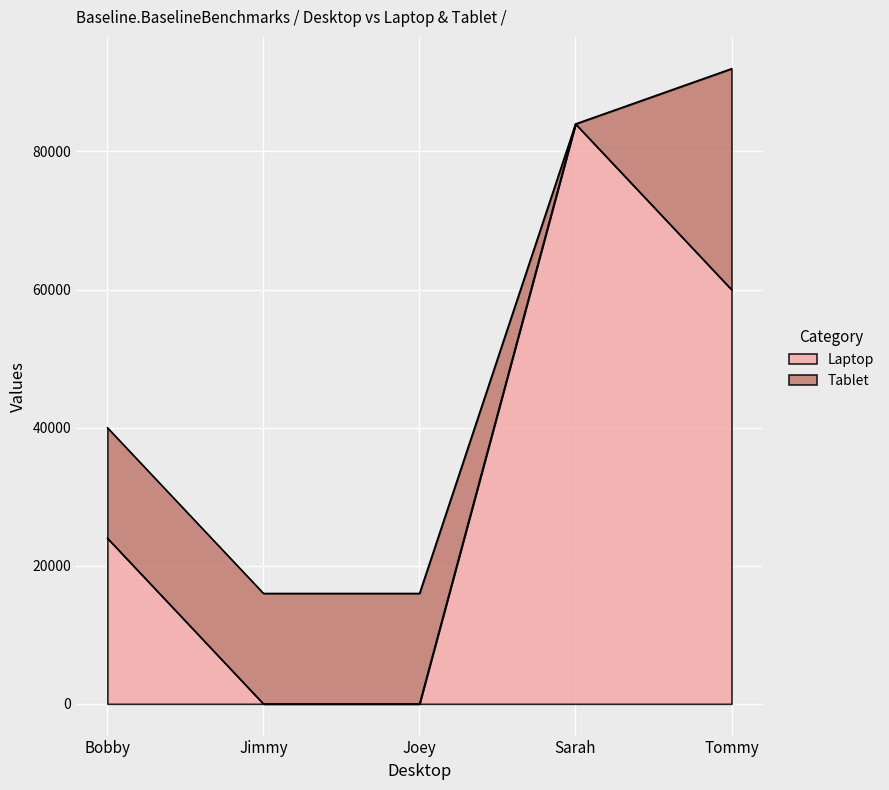

Which label corresponds to the smallest value in the chart?

Jimmy